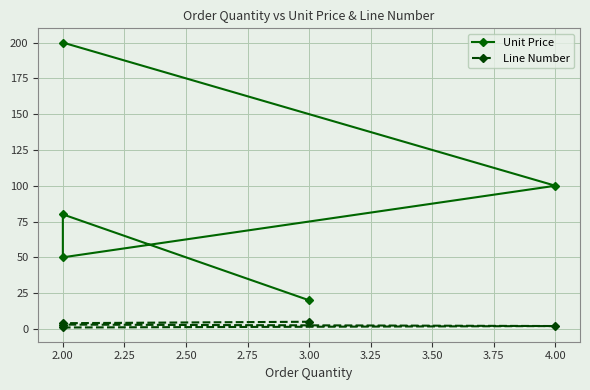

True or false: Unit Price has more than 0 points higher than both neighbors.

True